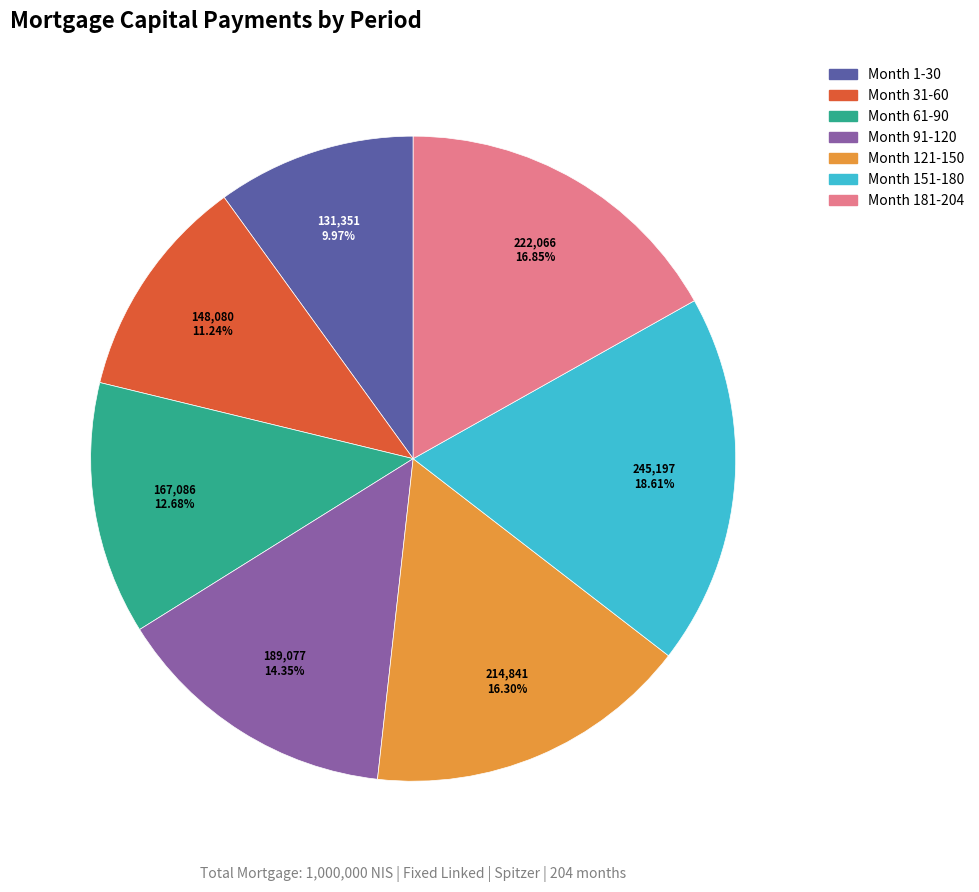

What percentage is the Month 61-90 slice, to the nearest percent?

13%